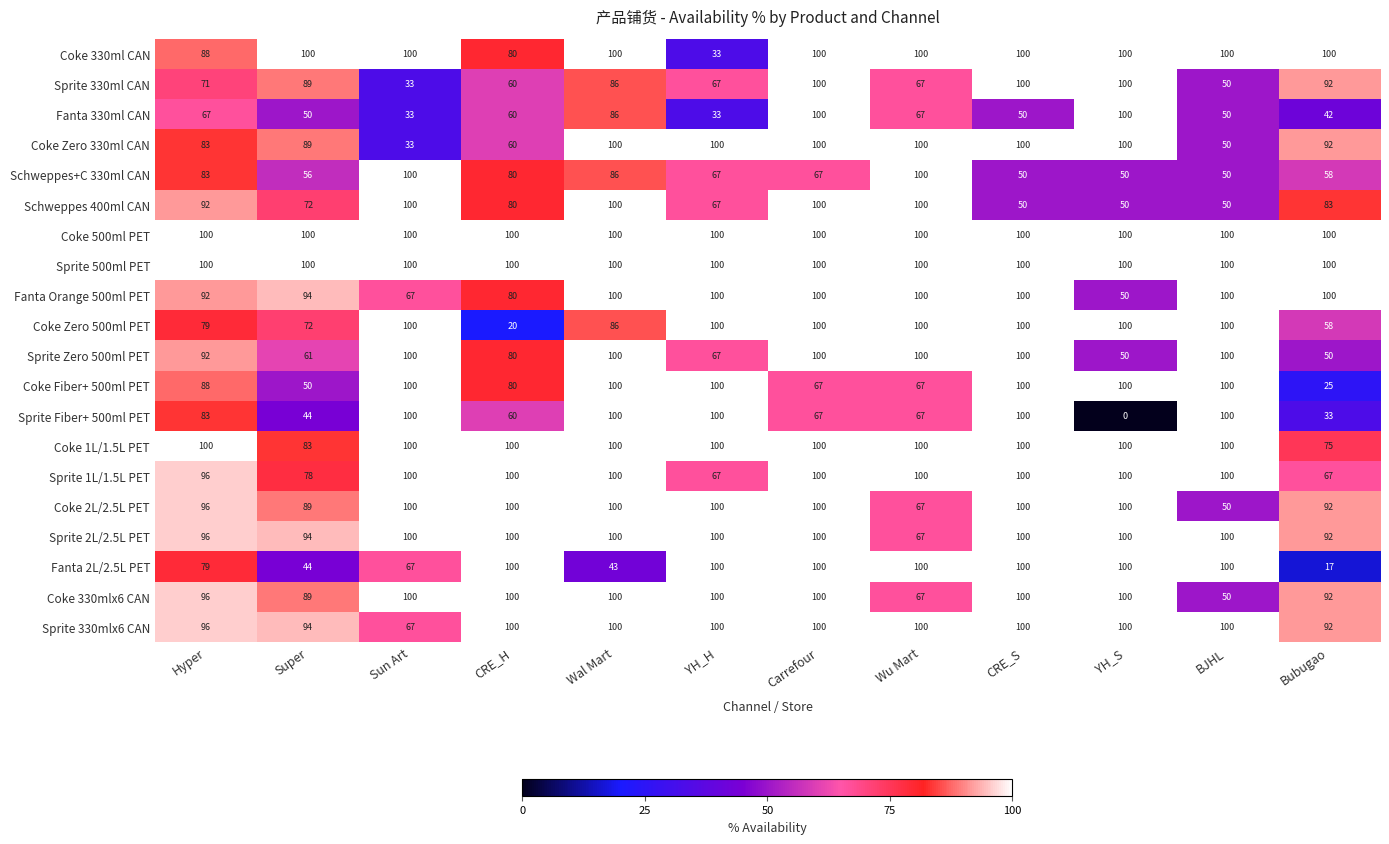

Is it true that Coke 500ml PET equals 100 at YH_H?

True